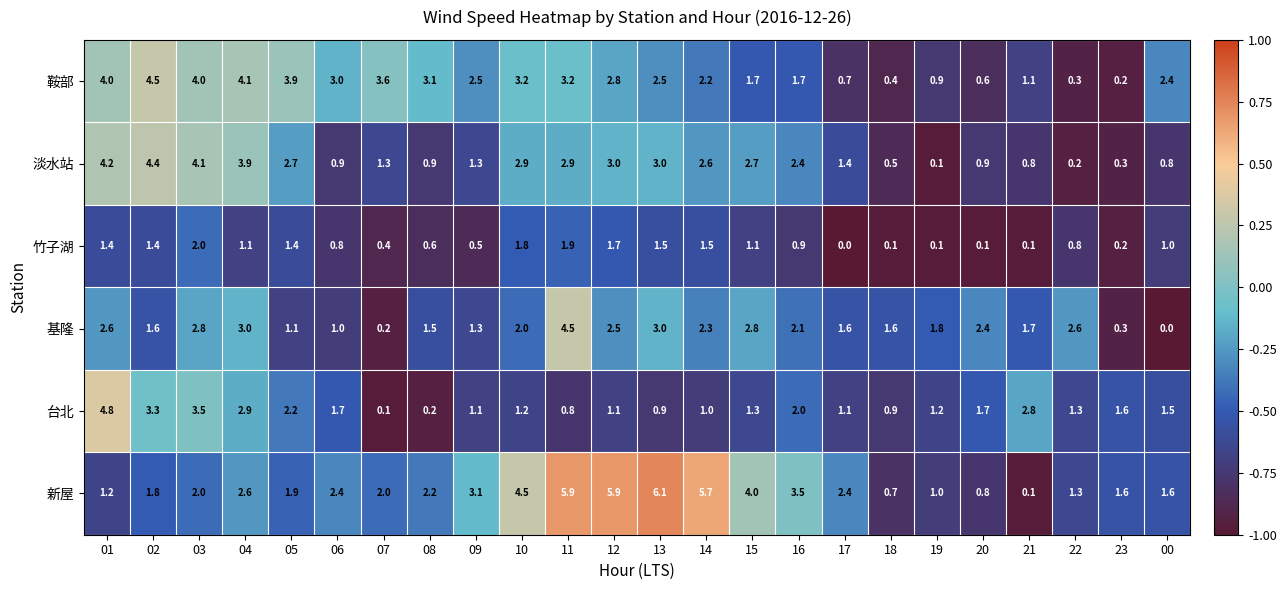

How many categories are shown in the chart?

24